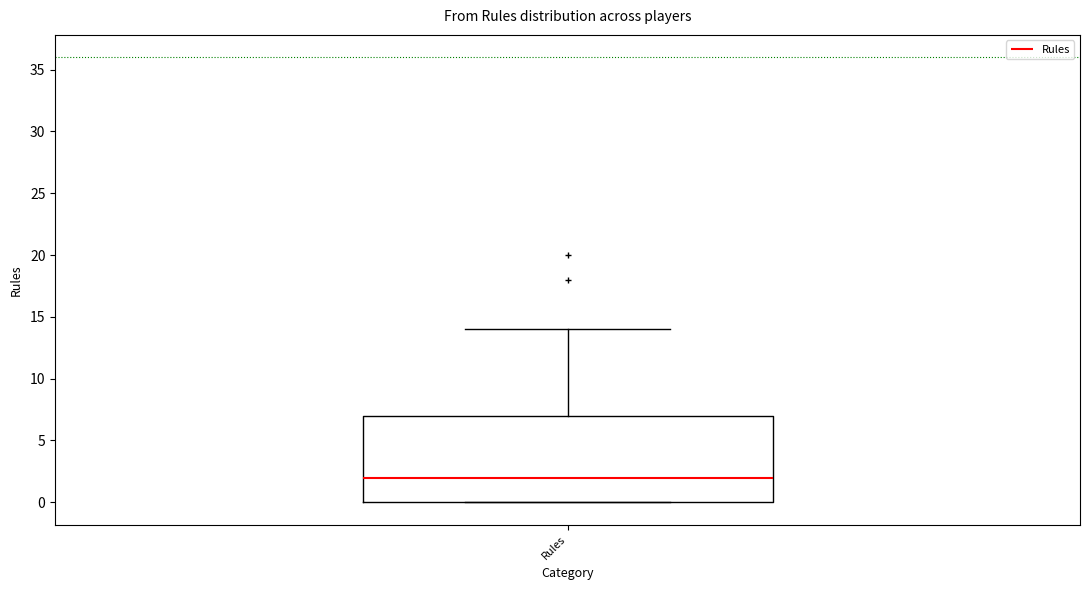

Read this box plot against the y-axis: the position of the median line, the range covered by the box, and the ends of both whiskers. The values are not printed on the chart, so give them approximately, as read against the axis.

median 2, box 0 to 7, whiskers 0 to 14